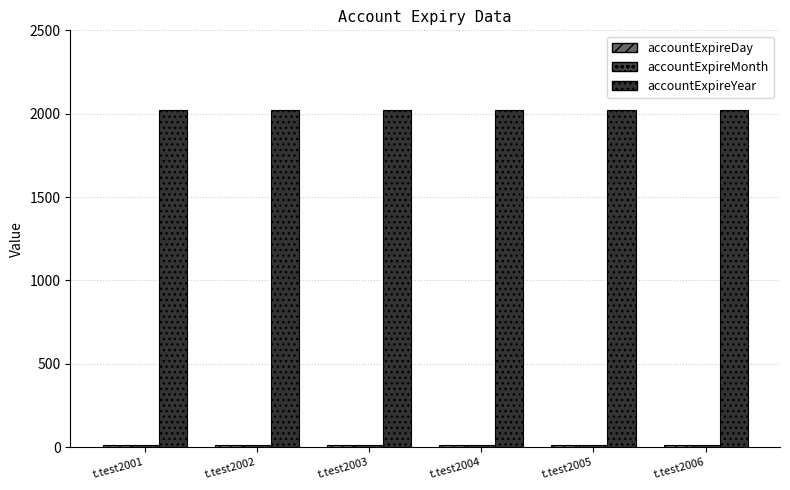

How many bars are there in total?

18